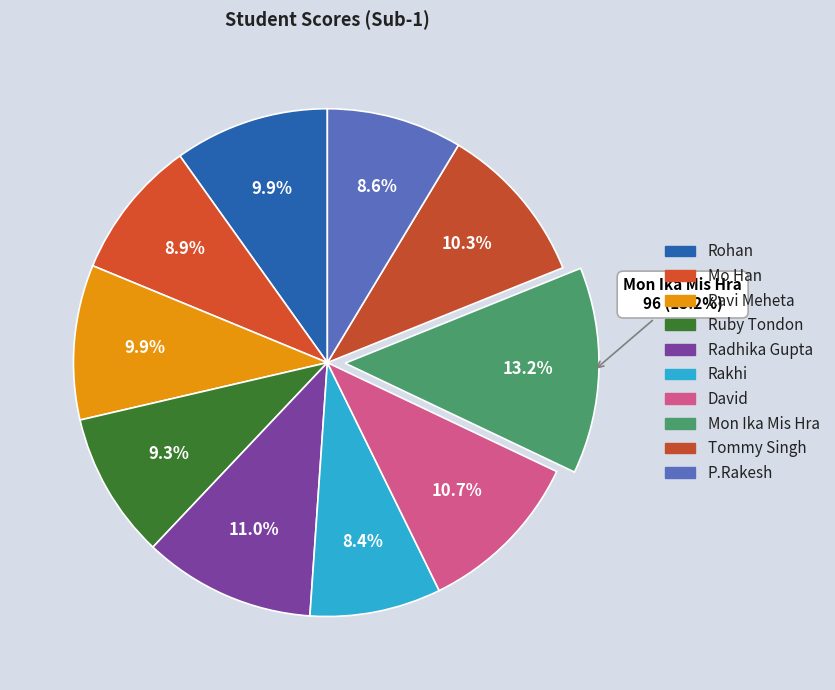

Rank the categories by value from highest to lowest.

Mon Ika Mis Hra, Radhika Gupta, David, Tommy Singh, Rohan, Ravi Meheta, Ruby Tondon, Mo Han, P.Rakesh, Rakhi